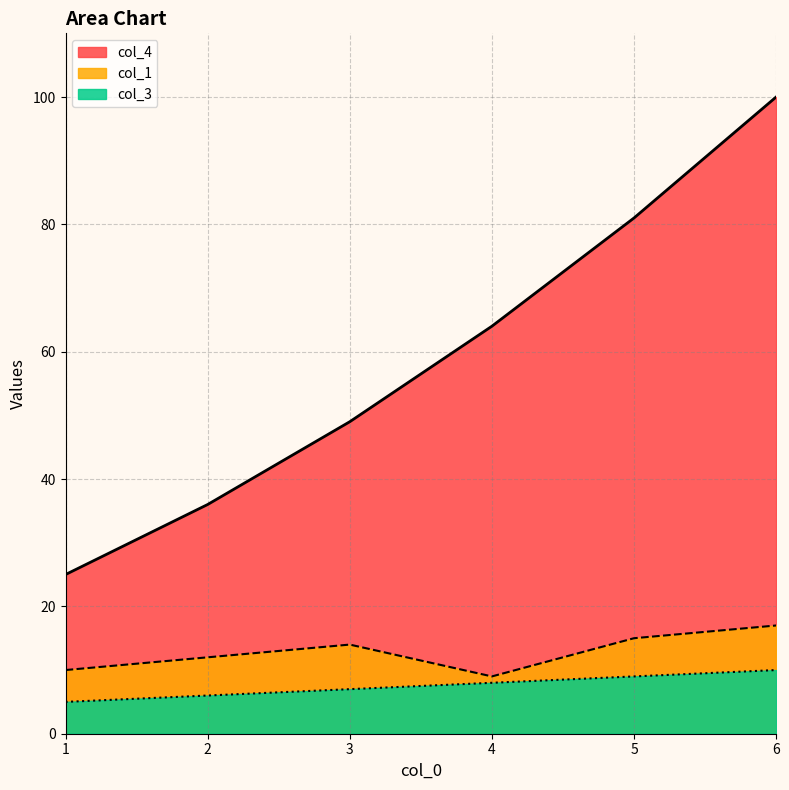

Reading left to right, extract all data points from this chart.

col_1: 1=10	2=12	3=14	4=9	5=15	6=17
col_3: 1=5	2=6	3=7	4=8	5=9	6=10
col_4: 1=25	2=36	3=49	4=64	5=81	6=100